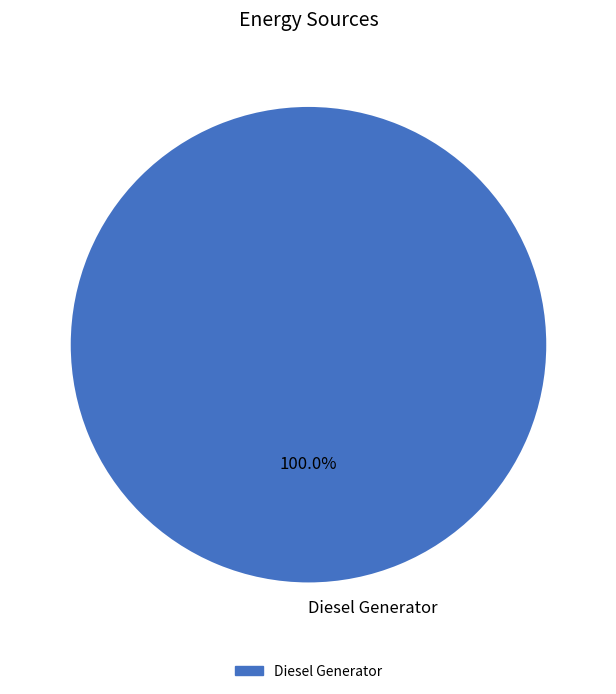

Rank the categories by value from highest to lowest.

Diesel Generator